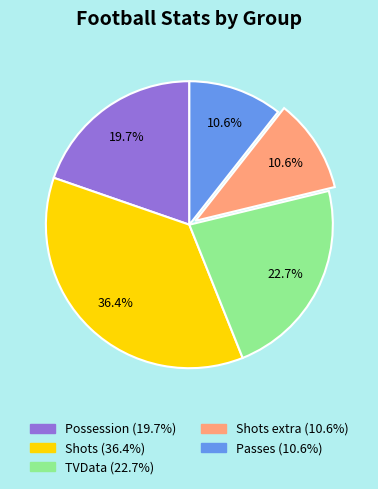

Is there any slice that represents more than half of the pie?

No